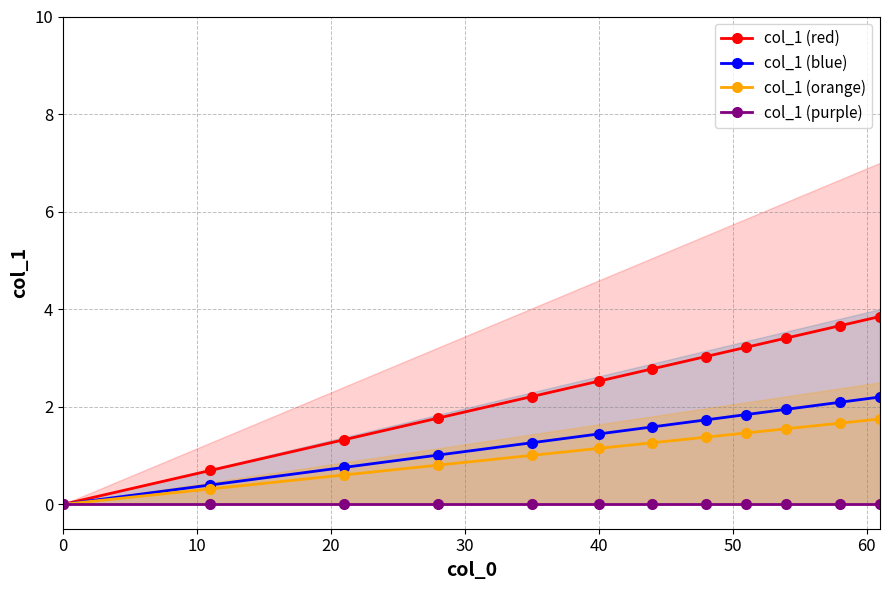

True or false: col_1 (purple) has a value of 0.0 at 40.

True